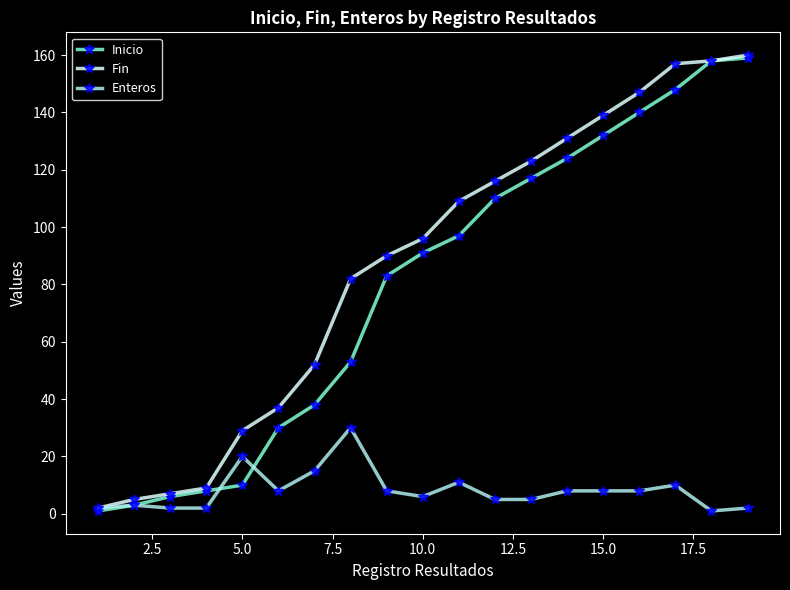

What is the greatest value displayed?

160